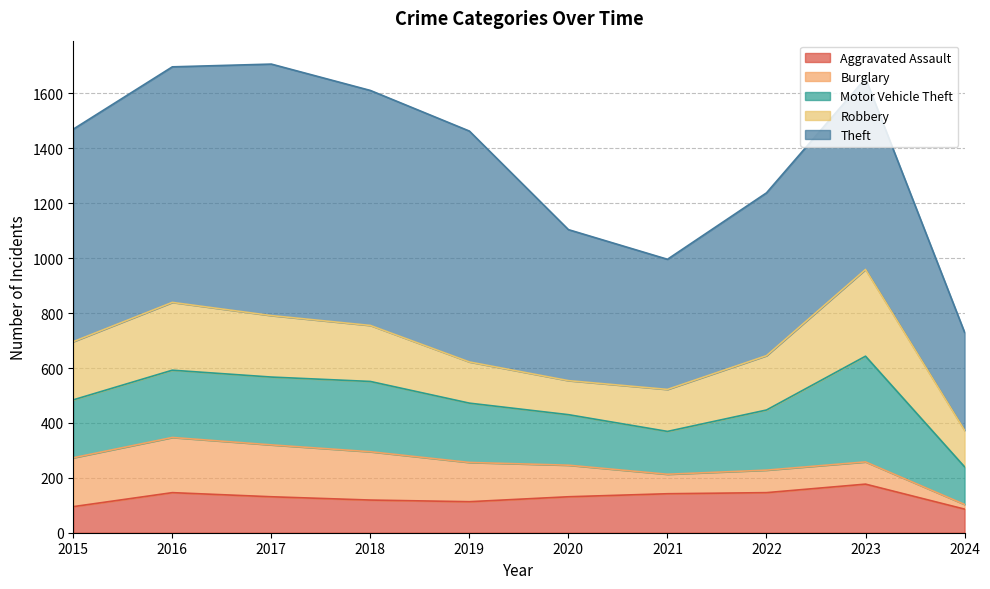

True or false: Robbery and Motor Vehicle Theft intersect in this chart.

True